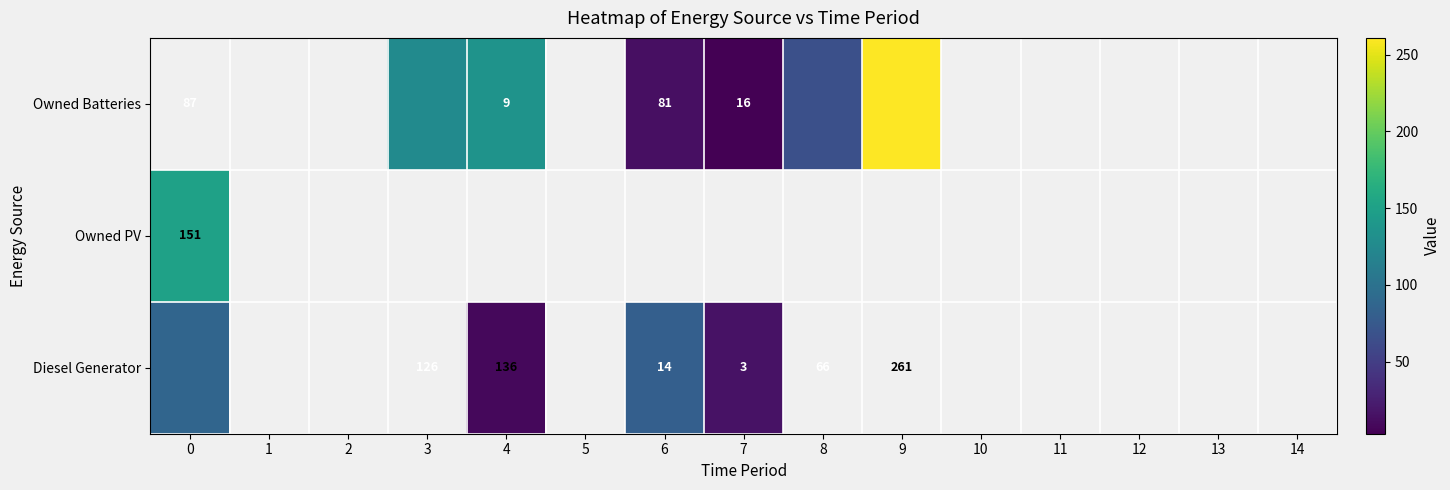

What is the highest value of the Diesel Generator series?

87.0